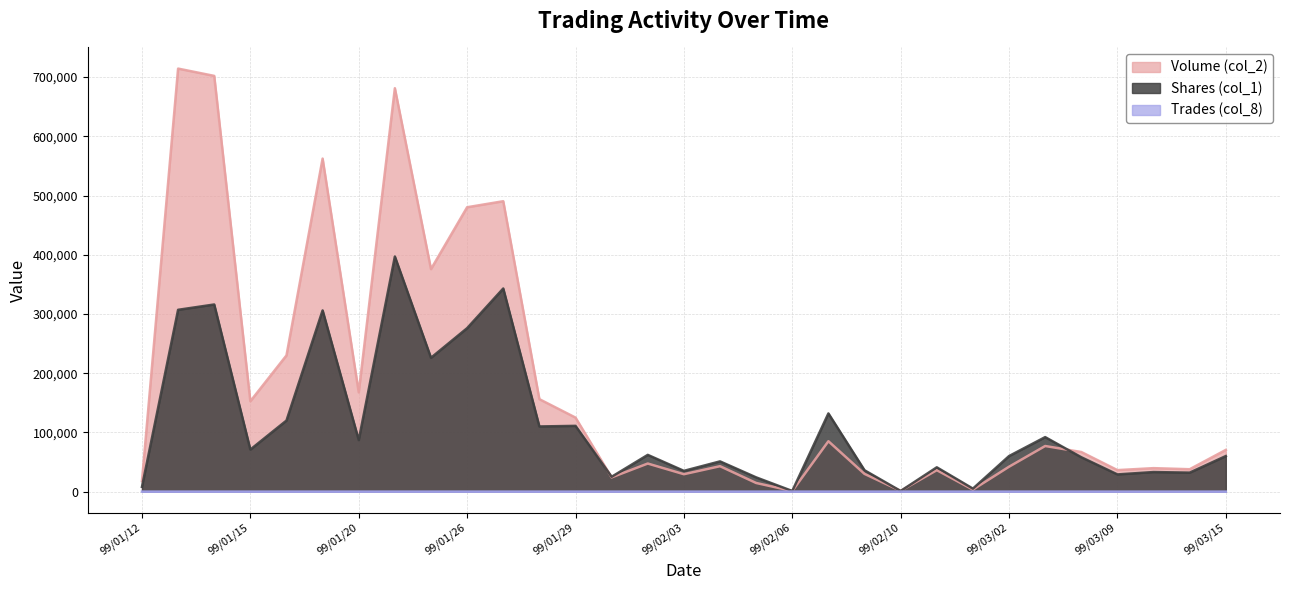

Count the number of categories in the chart.

31